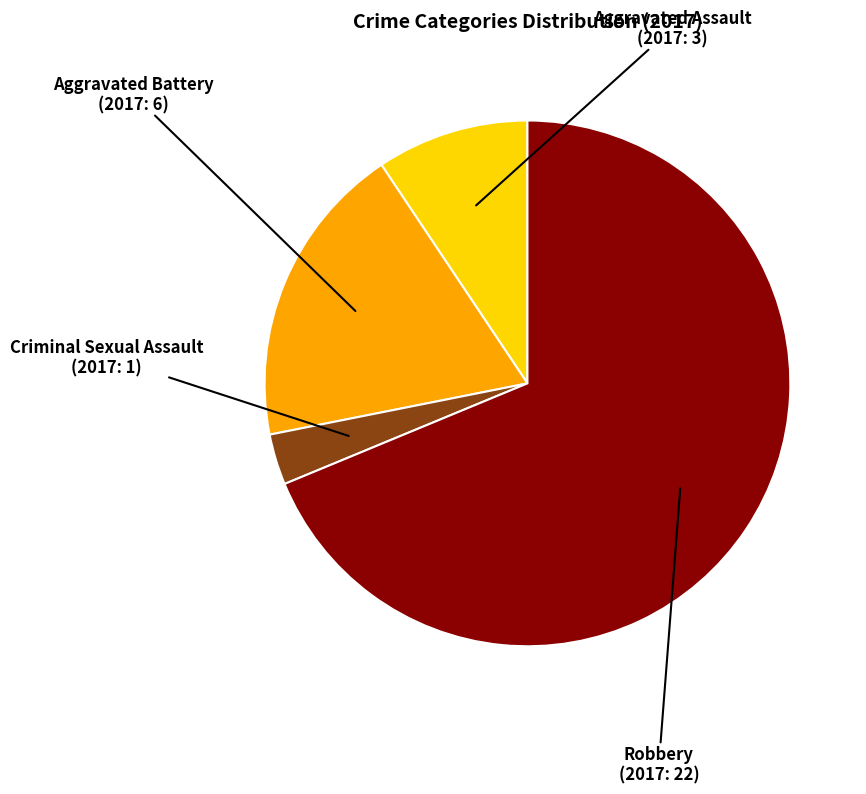

Rank the categories by value from highest to lowest.

Robbery, Aggravated Battery, Aggravated Assault, Criminal Sexual Assault